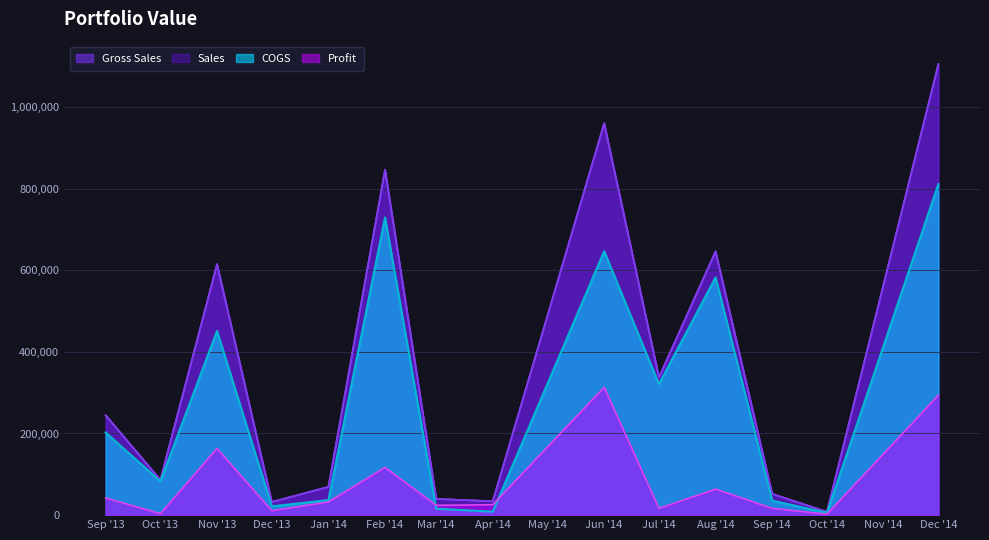

Does the chart display data point markers on the line(s)?

No